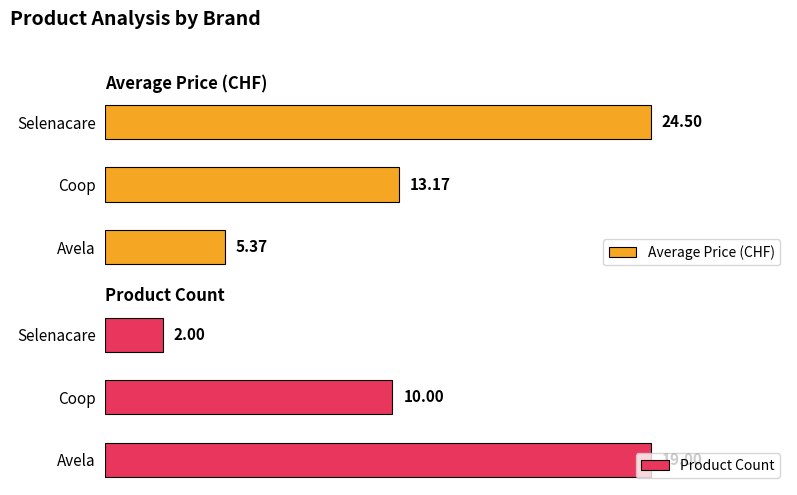

What is the value of the Product Count bar at the 2nd from the left?

10.0